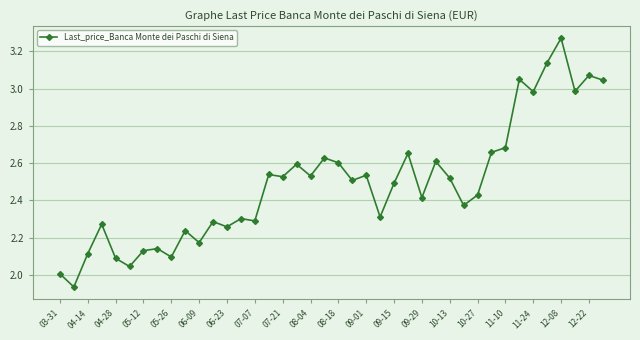

What is the difference between the second highest and minimum values?

1.2